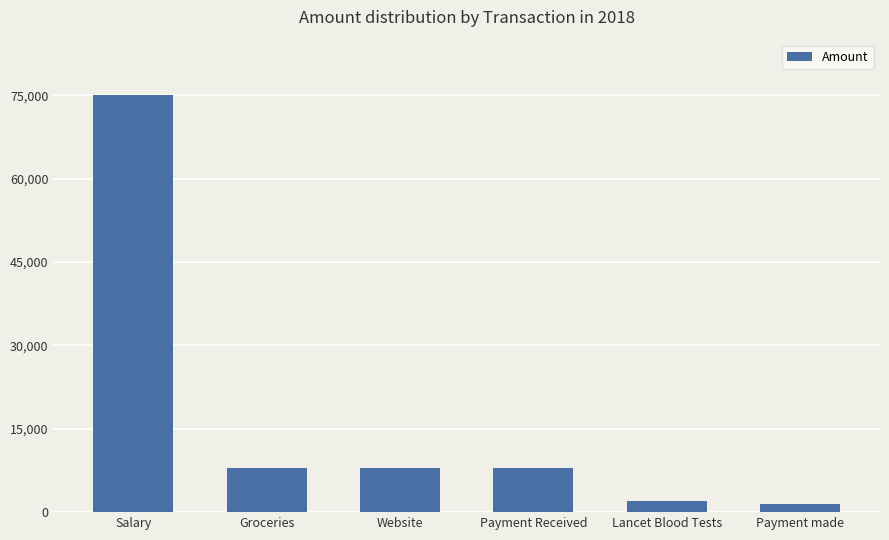

Does the chart contain stacked bars?

No